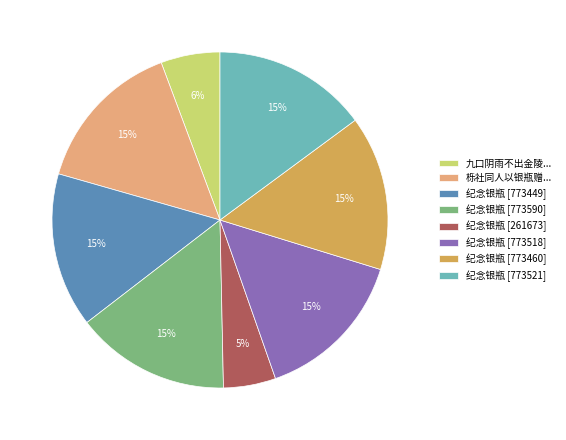

Between 纪念银瓶 [261673] and 纪念银瓶 [773521], which is larger?

纪念银瓶 [773521]